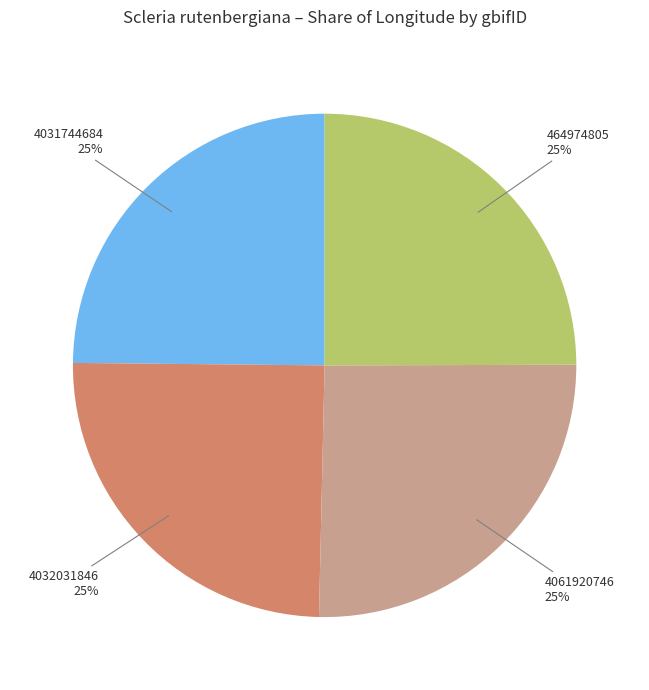

Is there a majority slice in this chart?

No